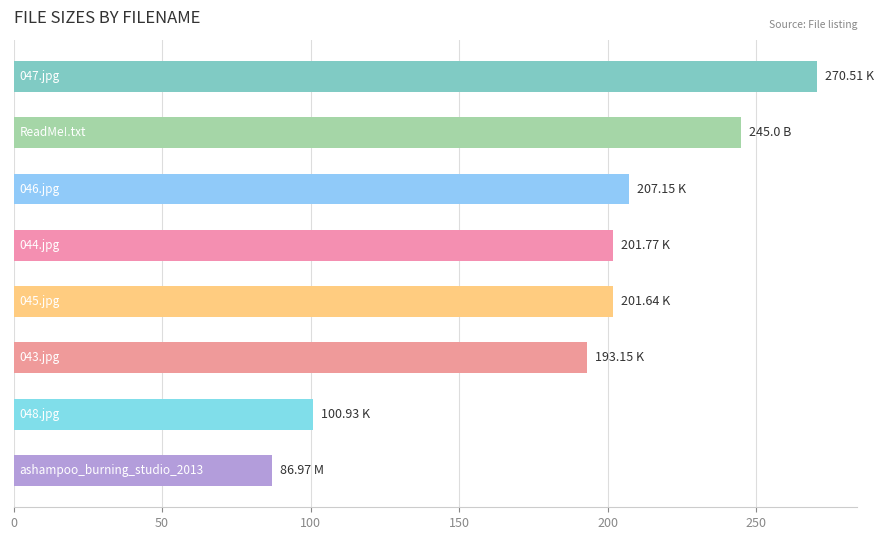

Are the bars horizontal?

Yes